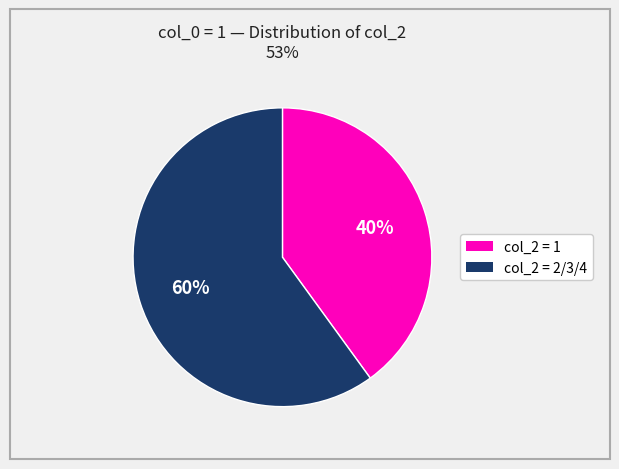

Is there a majority slice in this chart?

Yes